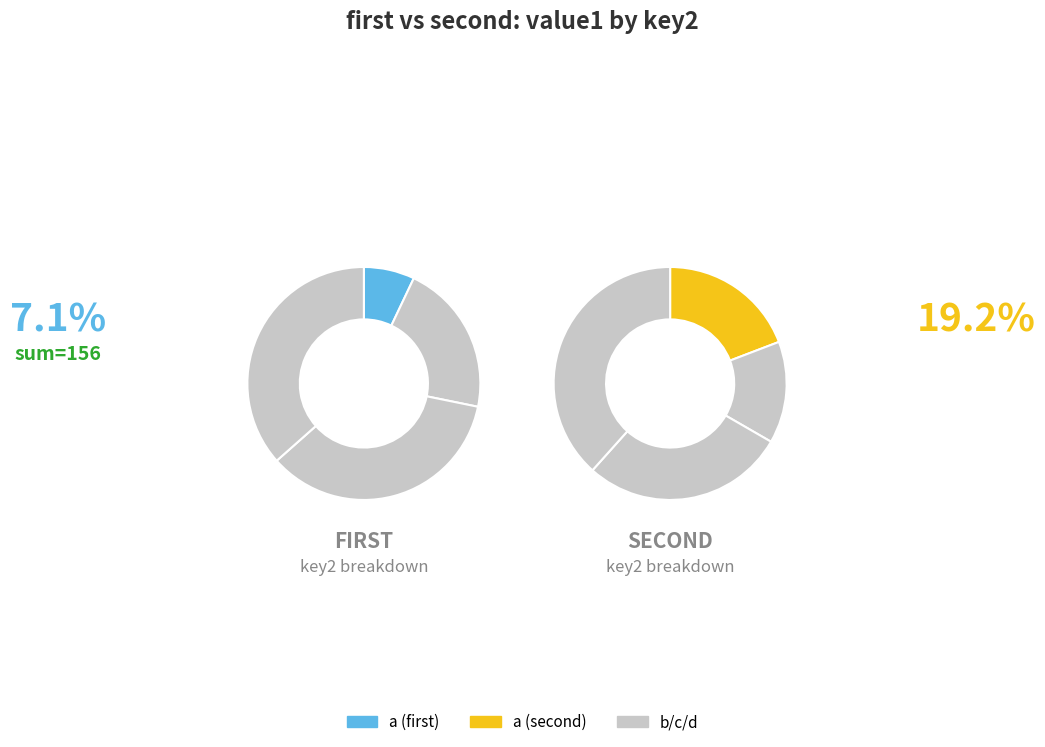

To the nearest percent, what is the combined percentage of c and b?

56%